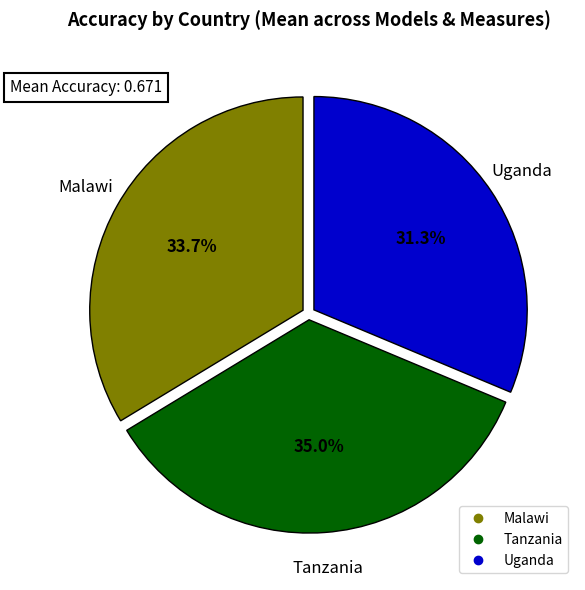

Rank the categories by value from lowest to highest.

Uganda, Malawi, Tanzania